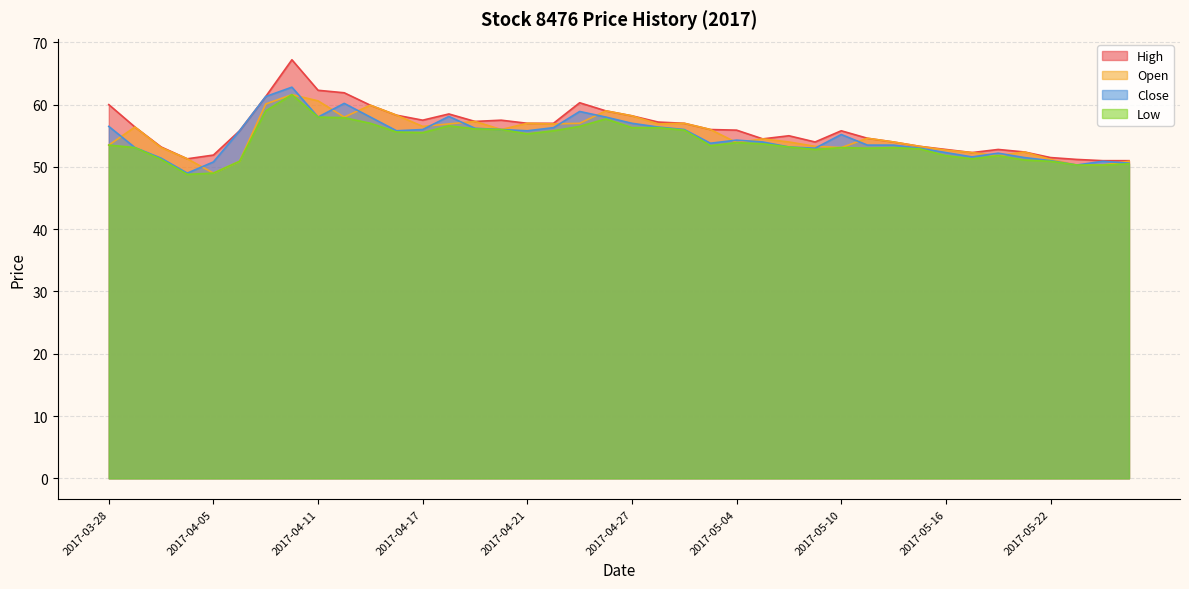

How many values in the High series are below 56?

20